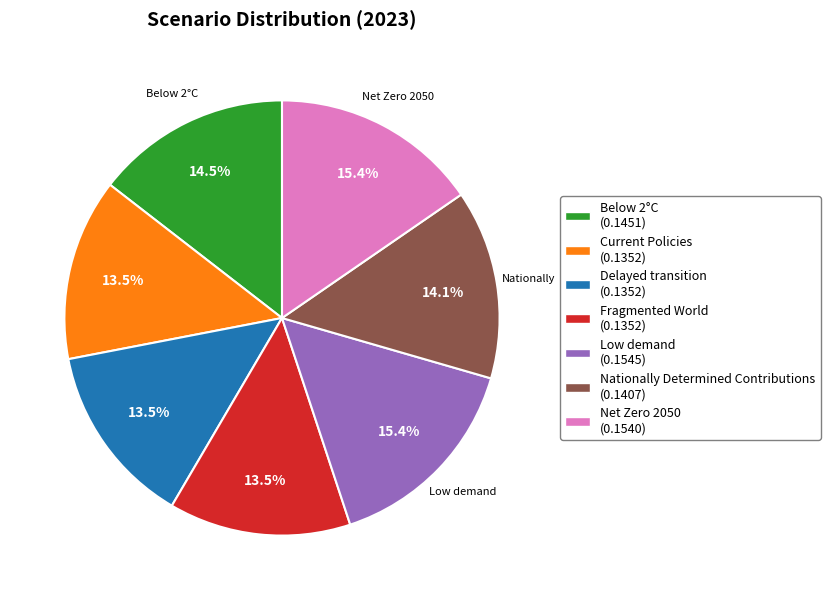

To the nearest percent, what is the combined percentage of Net Zero 2050 and Delayed transition?

29%